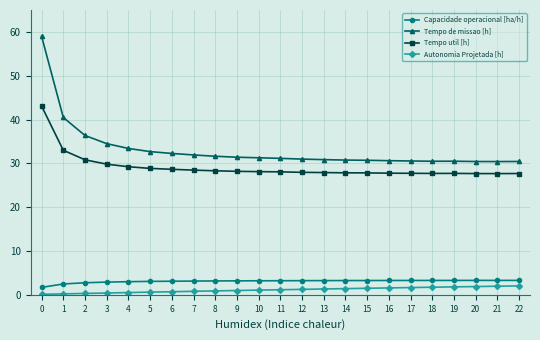

True or false: Autonomia Projetada [h] and Capacidade operacional [ha/h] intersect in this chart.

False